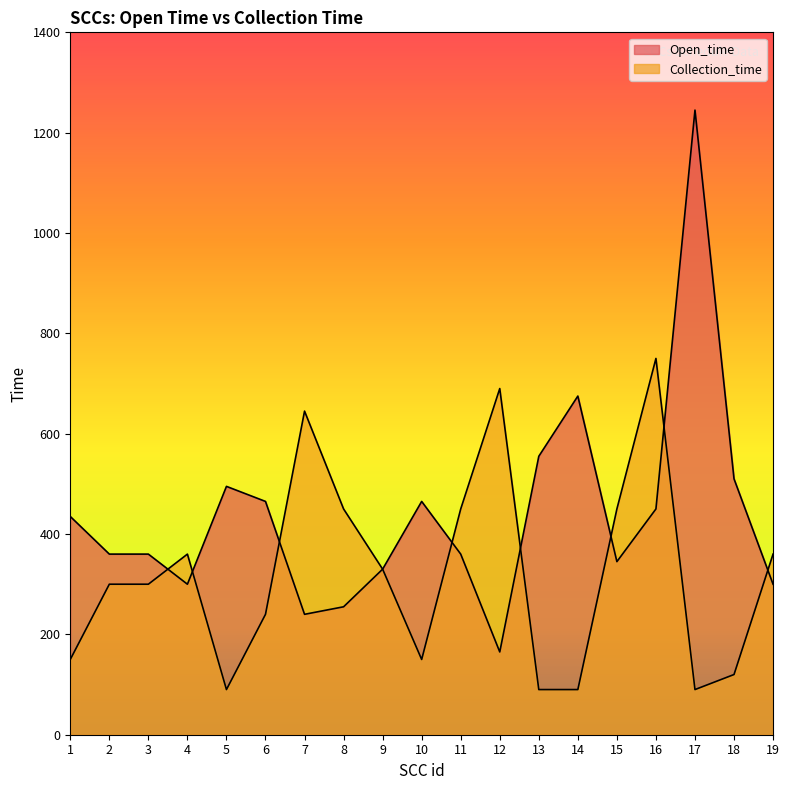

How many interior local peaks does the Collection_time series have?

4